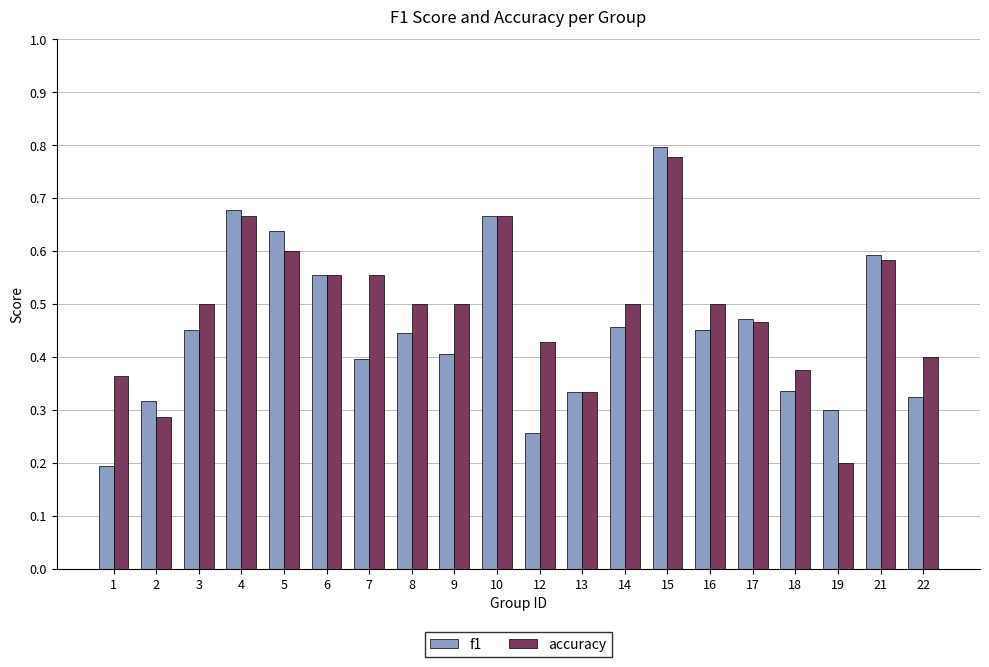

Count the accuracy values in the range 0 to 1.

20